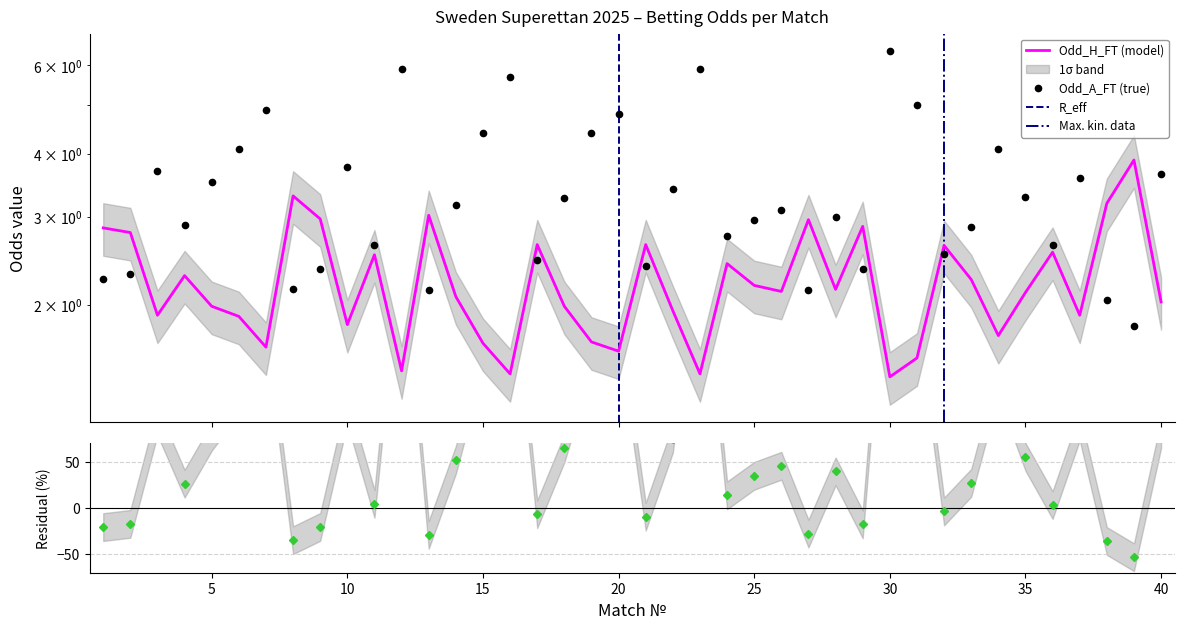

What is the minimum value shown in the chart?

1.4